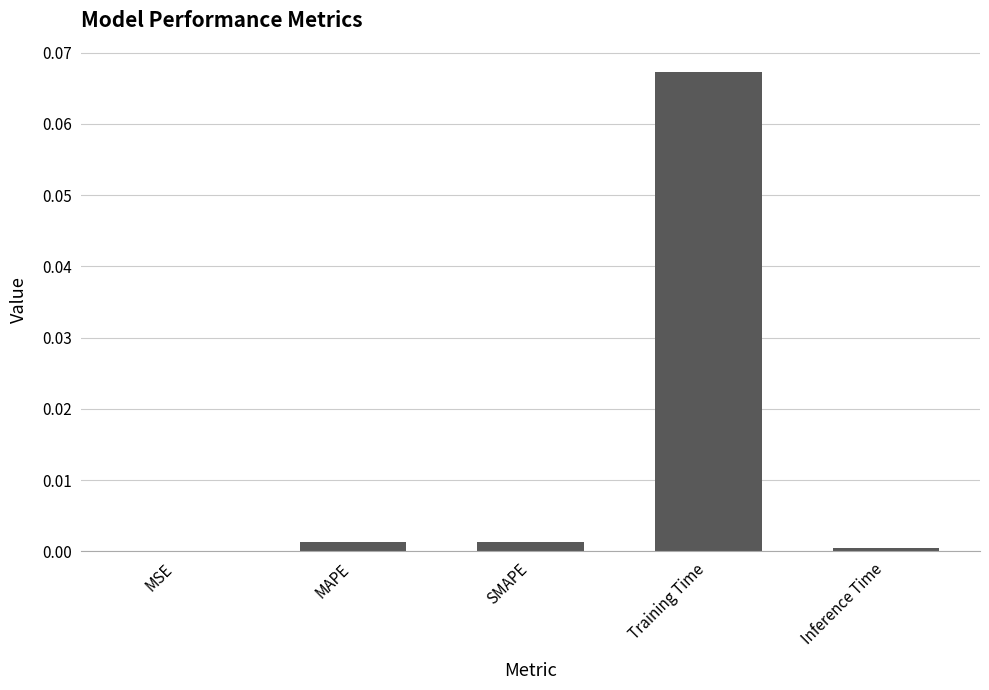

Are the bars horizontal?

No